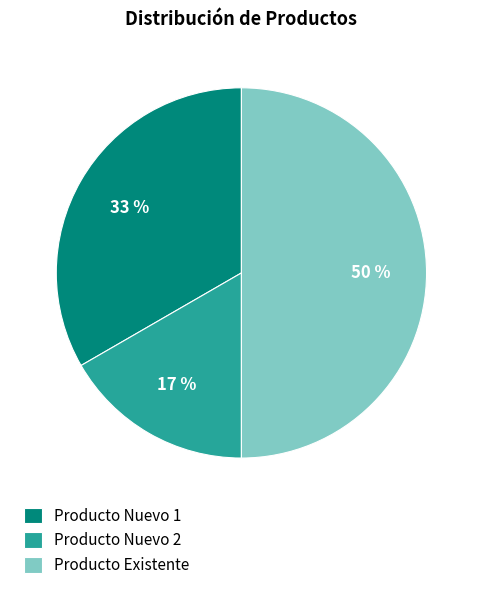

The Producto Nuevo 2 slice represents 17% of the pie. True or false?

True